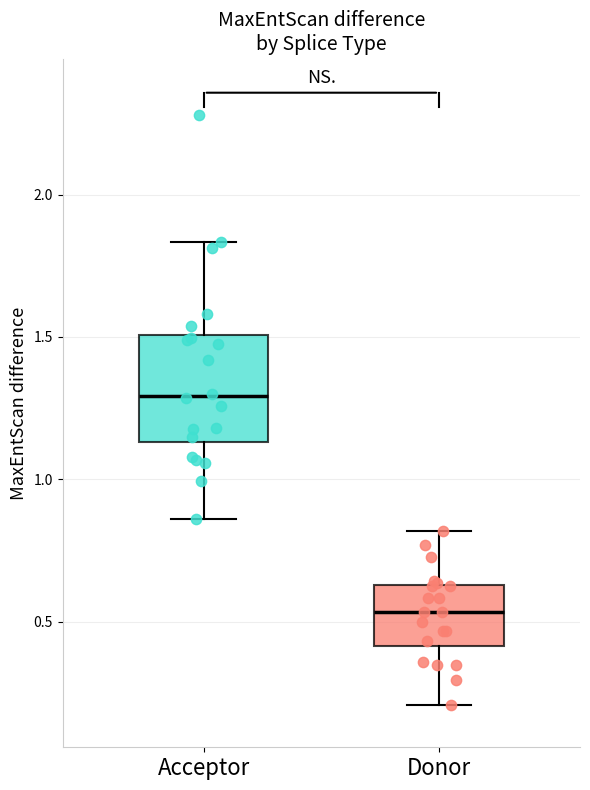

Comparing the boxes themselves (not the whiskers), which one is the tallest?

Acceptor